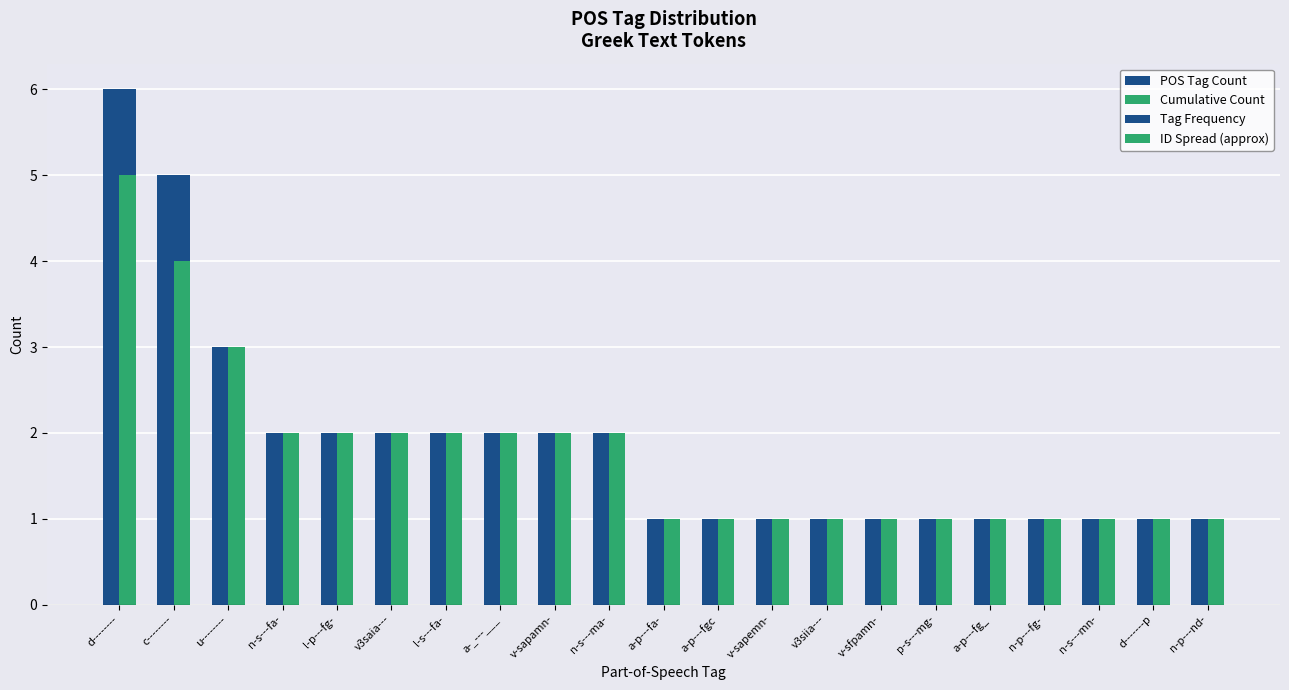

The value of Tag Frequency at v3siia--- is 2. True or false?

False